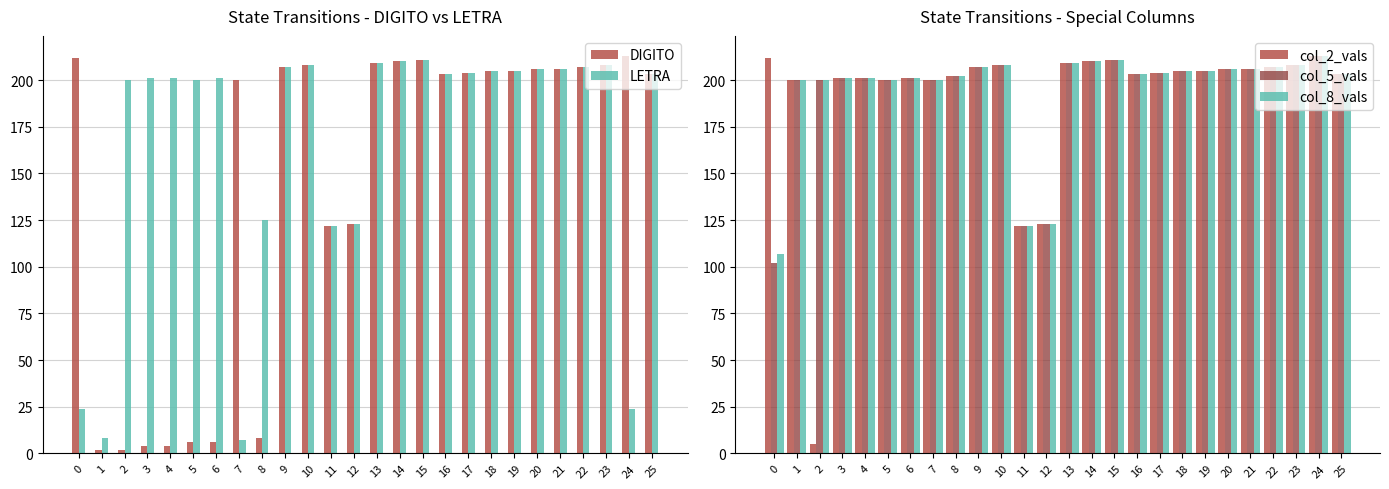

Where is col_5_vals nearest to the value 157?

12